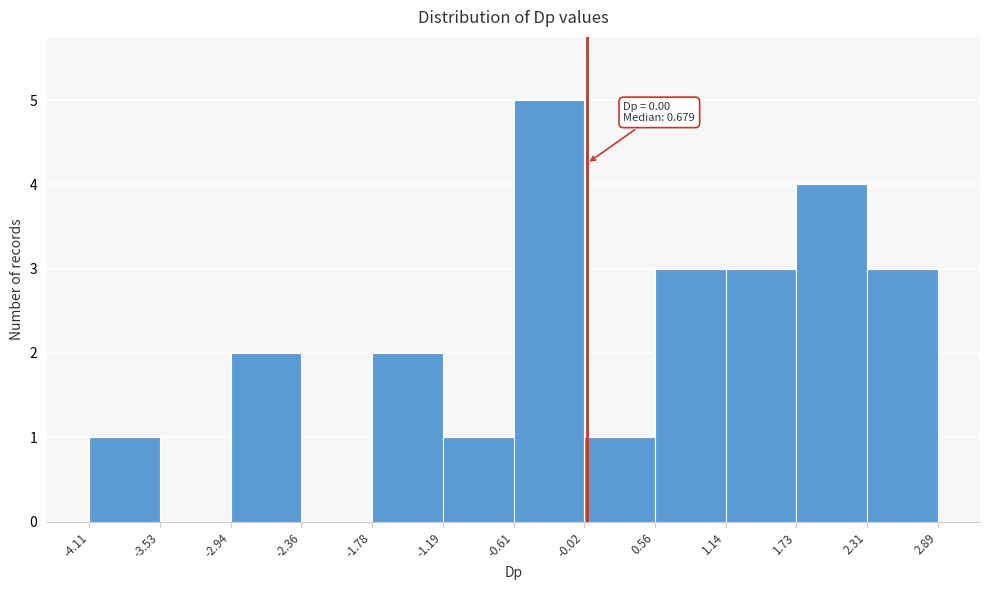

Over which range of the x-axis is the bar tallest?

-0.61 to -0.02